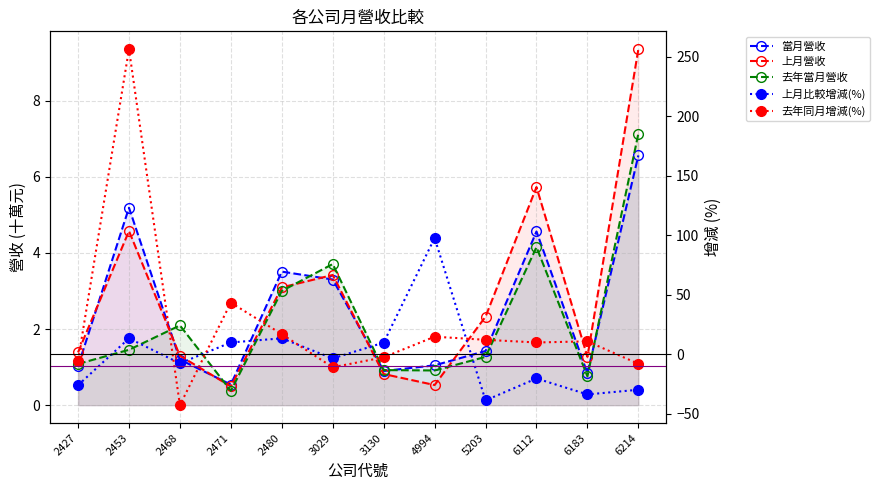

At which category is the sum across all series the highest?

2453